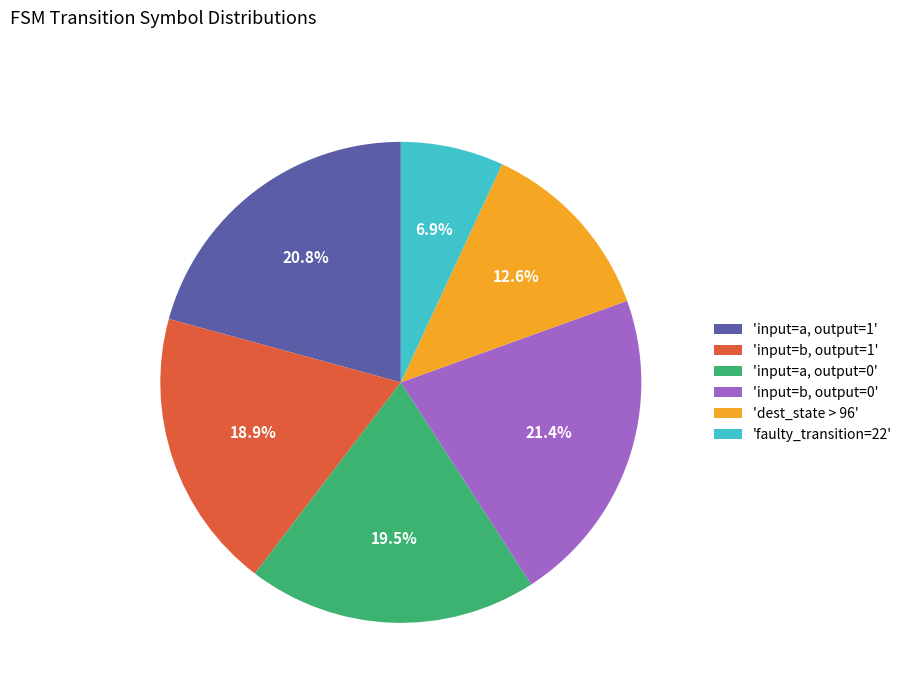

Count the number of slices in the pie.

6